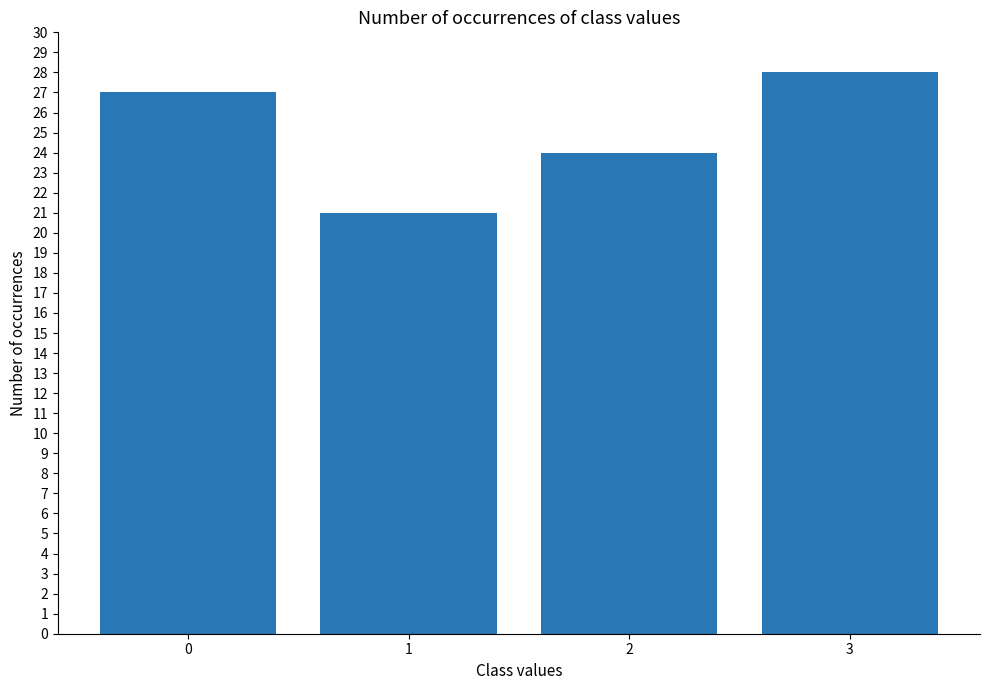

Rank the categories by value from highest to lowest.

3, 0, 2, 1